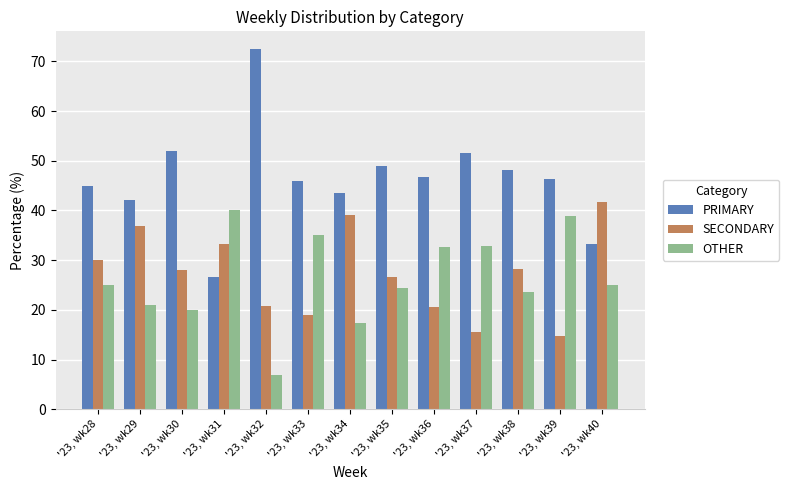

What is the difference between the maximum and minimum values in the OTHER series?

33.1